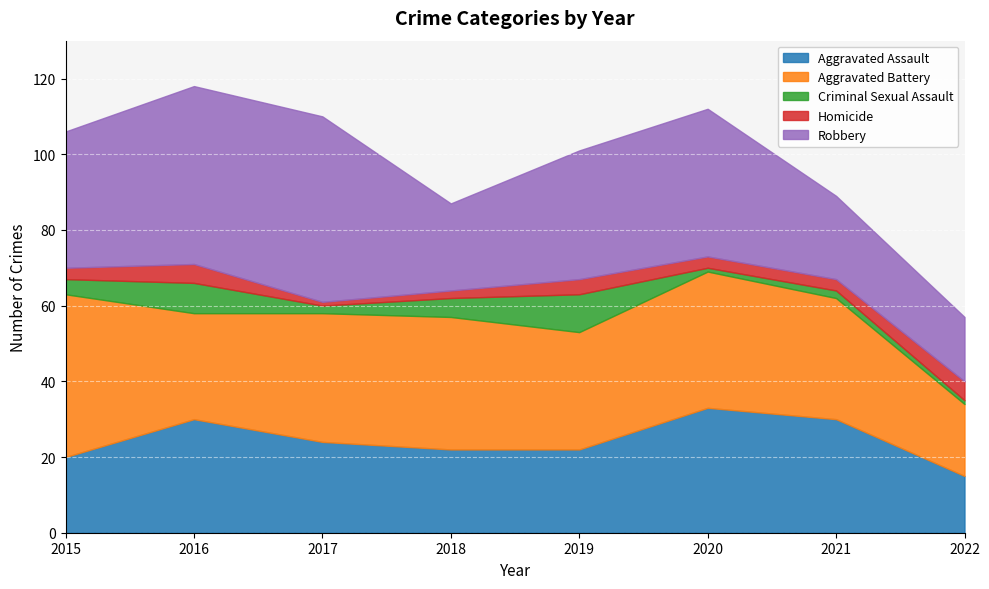

What is the greatest value displayed?

49